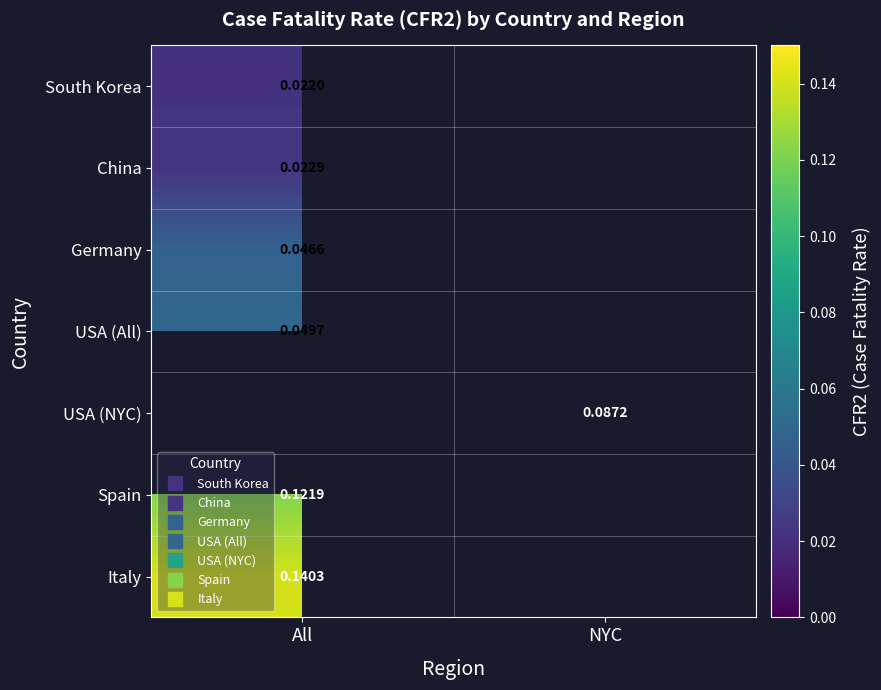

Is the value of China at NYC greater than the value of Germany at NYC?

No